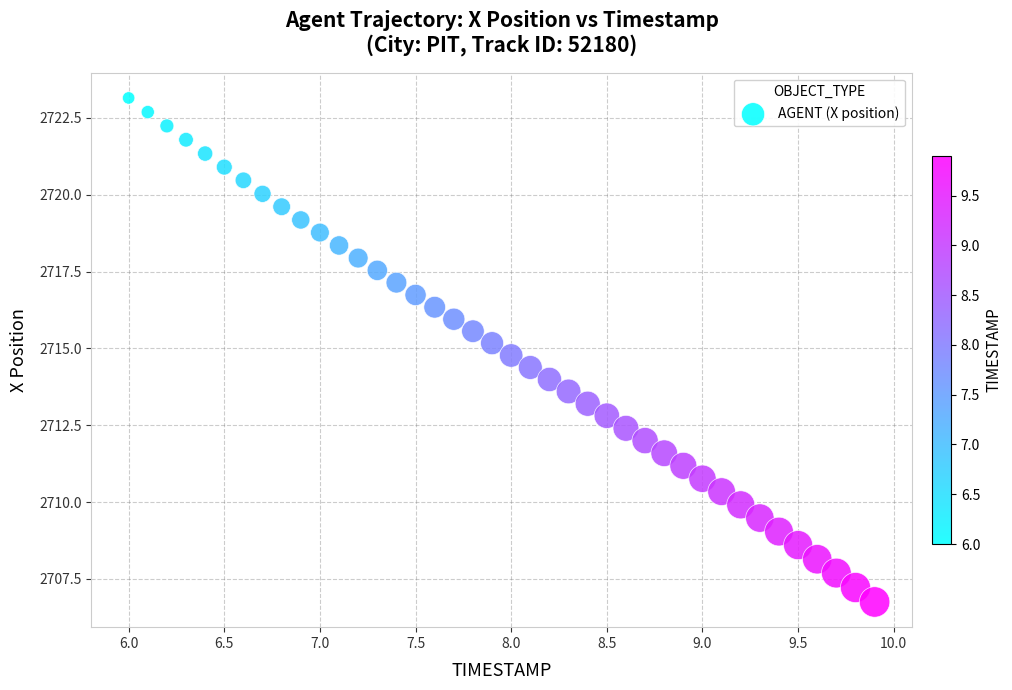

What is the range of X values (max minus min)?

3.9